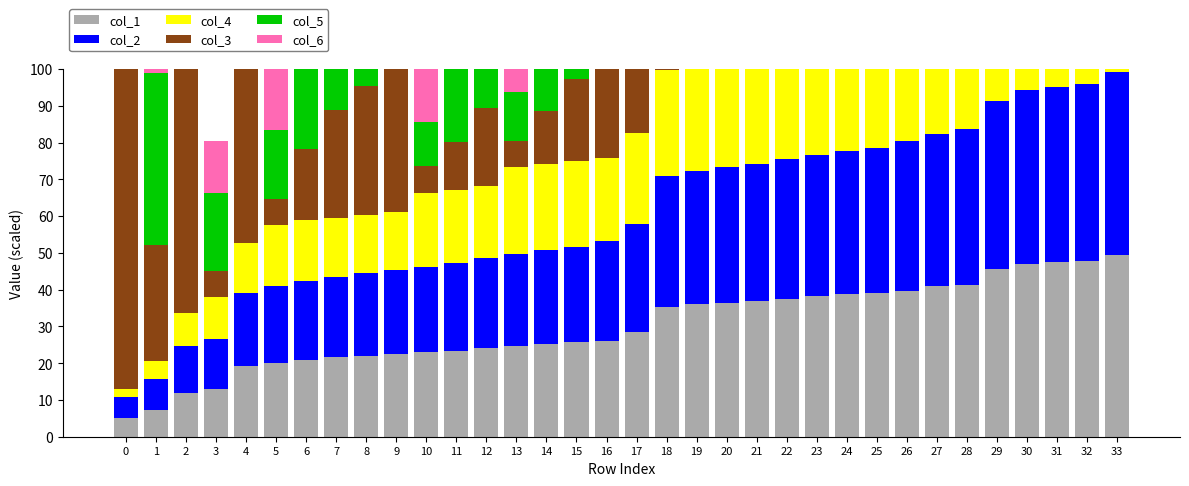

Is it true that col_3 equals 19.4 at 6?

True